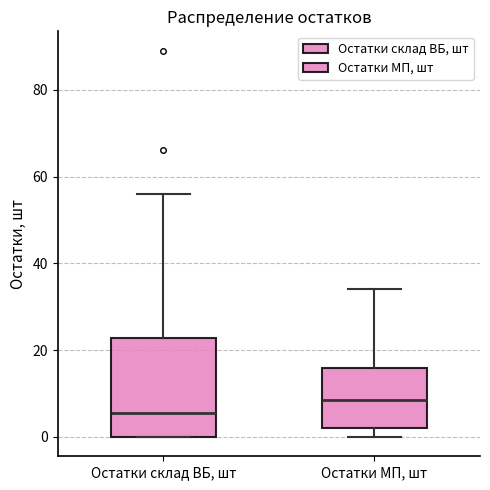

Which box is the tallest, from its lower edge to its upper edge?

Остатки склад ВБ, шт